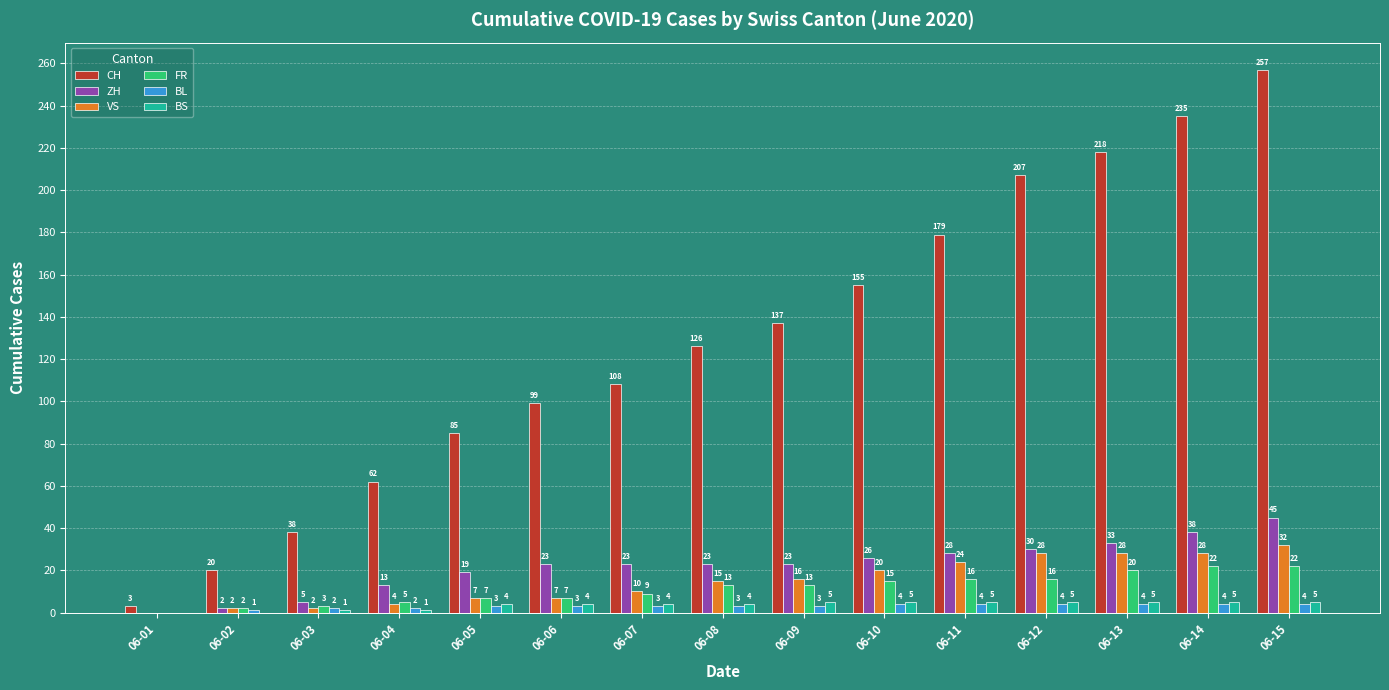

Which series changed the most between 06-09 and 06-12?

CH